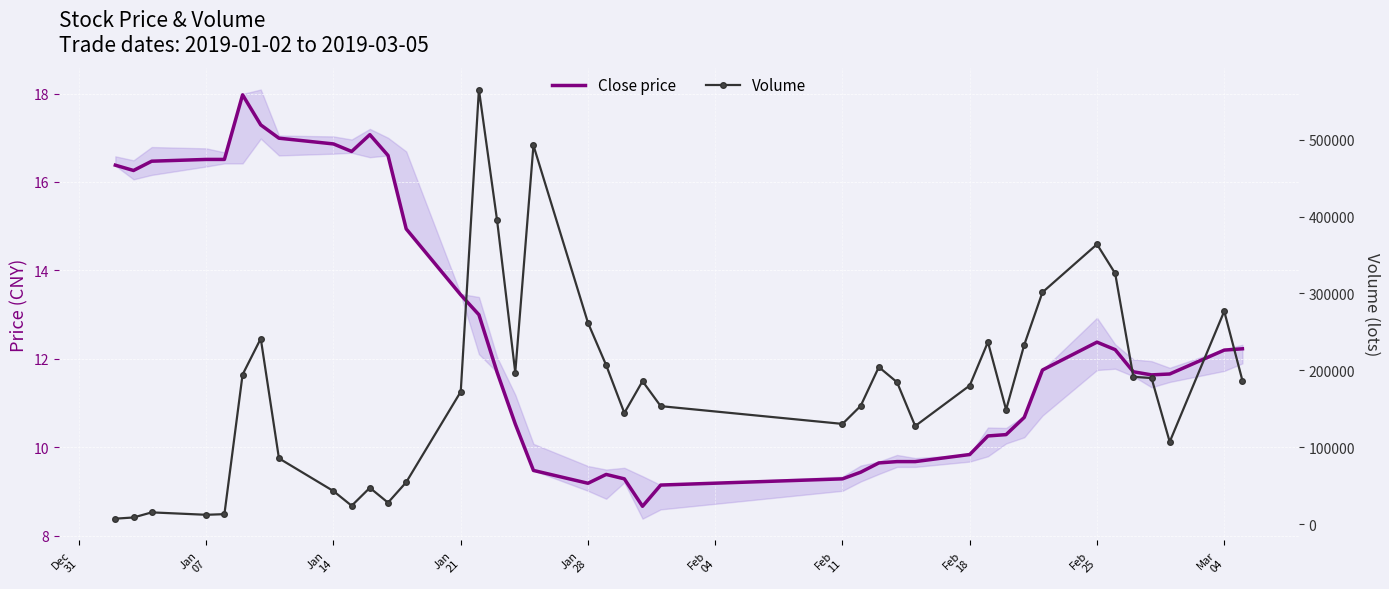

What is the smallest value displayed?

8.7